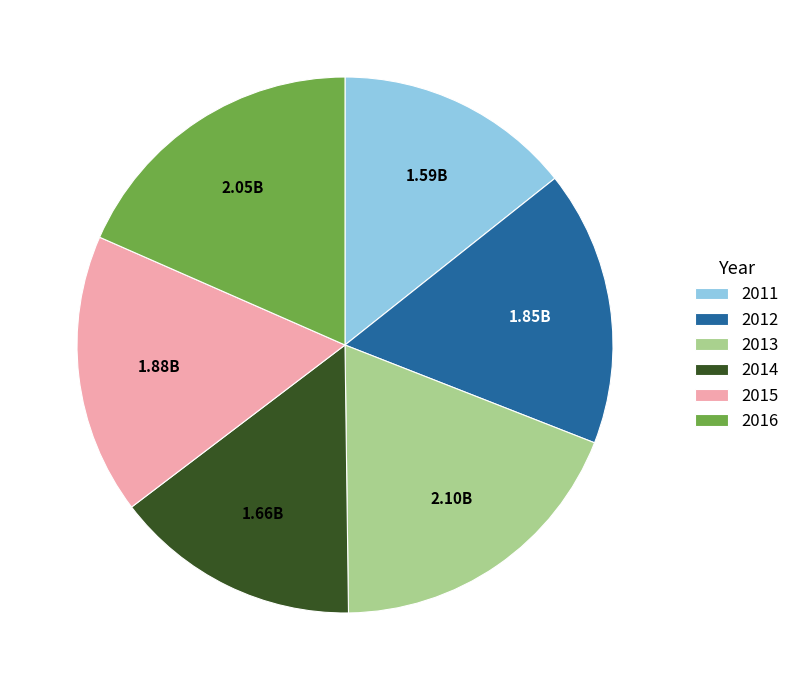

Which slice is the smallest?

2011